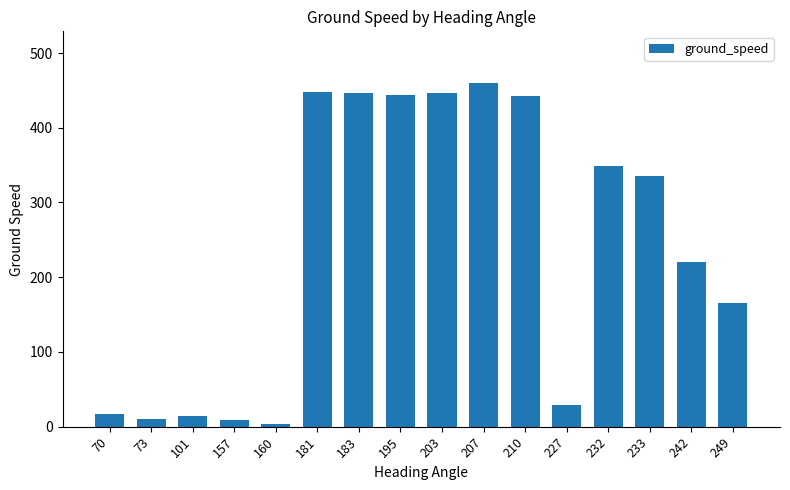

Is it true that the value at 195 is 96.5?

False